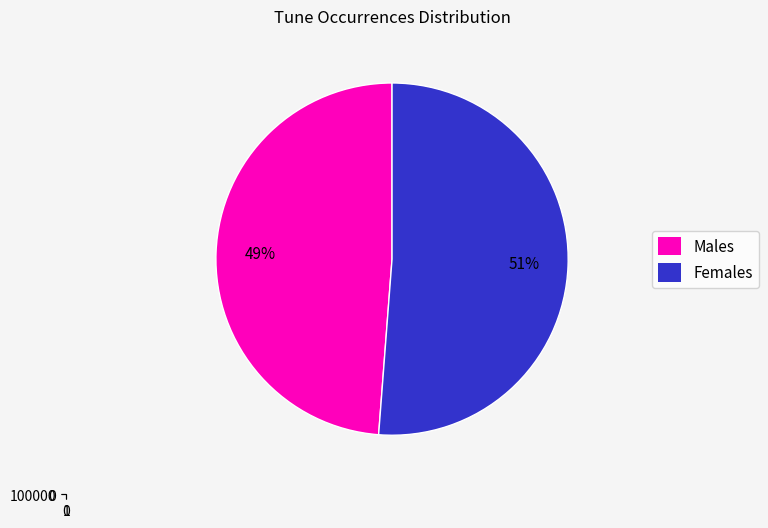

True or false: Black Lough, The accounts for 1% of the total.

False